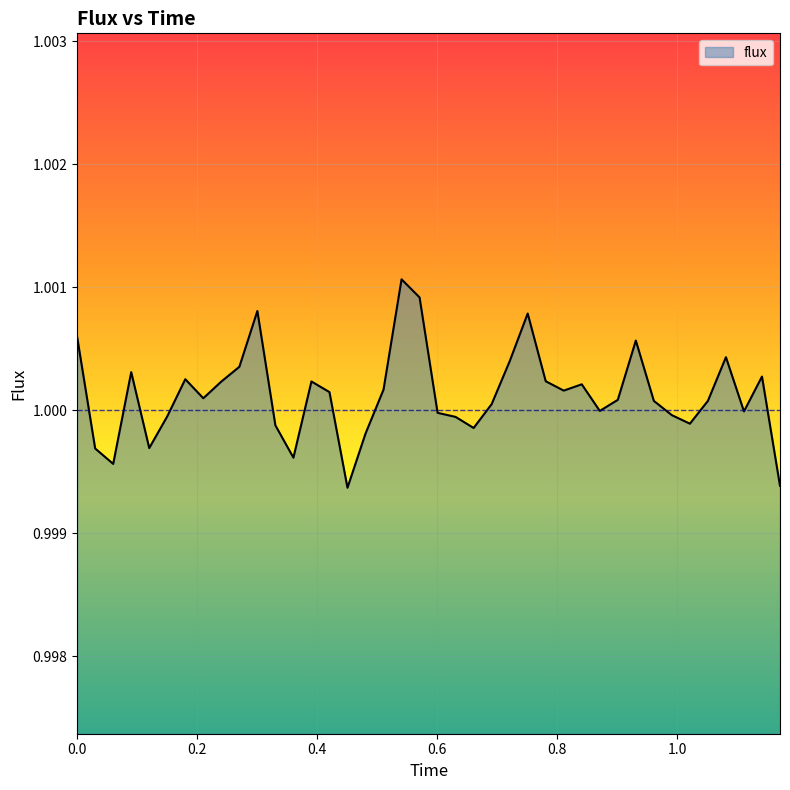

Which category has the lowest value across all series?

0.45045045045045046